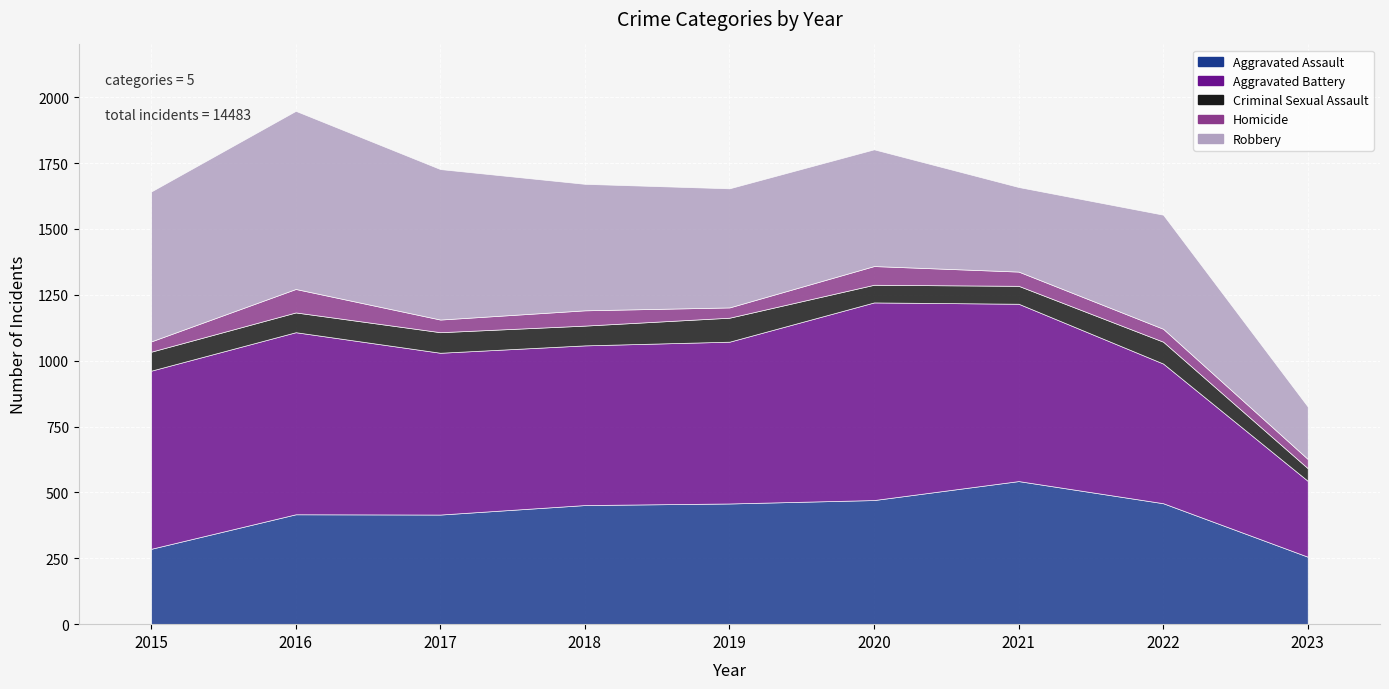

How many interior local valleys does the Criminal Sexual Assault series have?

2